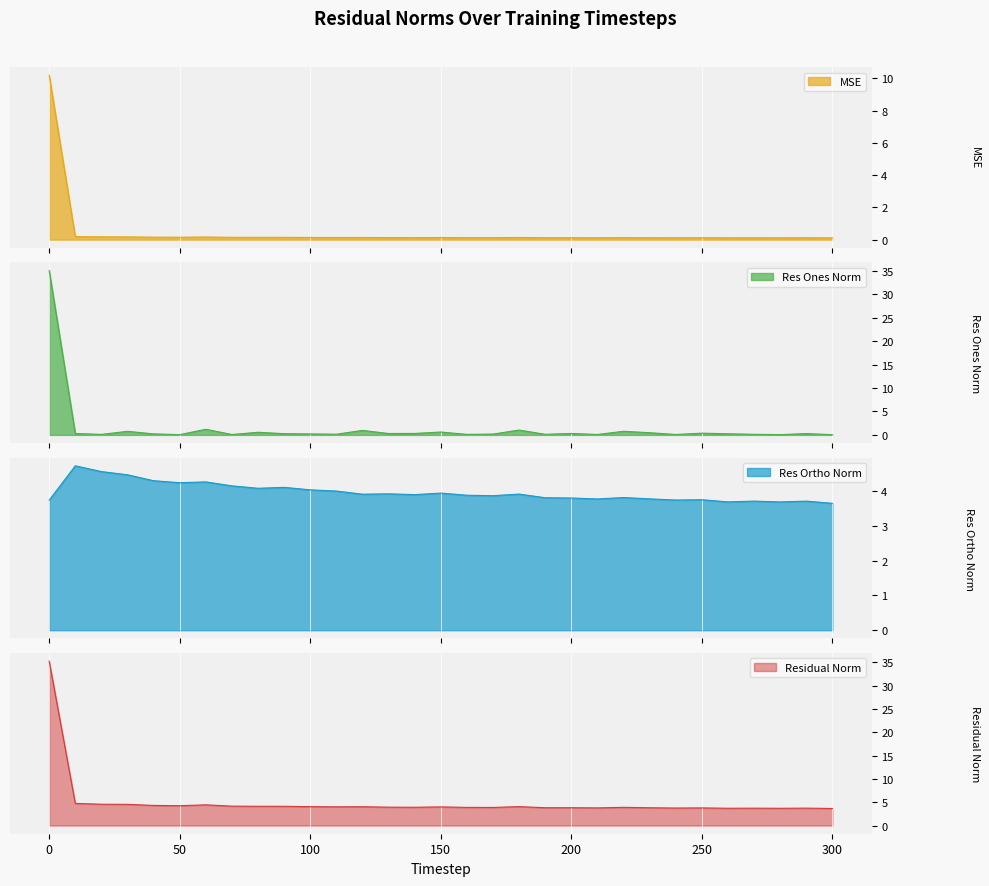

Reading left to right, extract all data points from this chart.

mse: 0=10.2	10=0.2	20=0.2	30=0.2	40=0.2	50=0.1	60=0.2	70=0.1	80=0.1	90=0.1	100=0.1	110=0.1	120=0.1	130=0.1	140=0.1	150=0.1	160=0.1	170=0.1	180=0.1	190=0.1	200=0.1	210=0.1	220=0.1	230=0.1	240=0.1	250=0.1	260=0.1	270=0.1	280=0.1	290=0.1	300=0.1
res_ones_norm: 0=35.1	10=0.3	20=0.1	30=0.8	40=0.2	50=0.1	60=1.2	70=0.1	80=0.6	90=0.3	100=0.2	110=0.2	120=1.0	130=0.3	140=0.3	150=0.6	160=0.1	170=0.2	180=1.0	190=0.1	200=0.3	210=0.1	220=0.8	230=0.5	240=0.1	250=0.4	260=0.2	270=0.1	280=0.1	290=0.3	300=0.1
res_ortho_norm: 0=3.7	10=4.7	20=4.6	30=4.5	40=4.3	50=4.2	60=4.3	70=4.2	80=4.1	90=4.1	100=4.0	110=4.0	120=3.9	130=3.9	140=3.9	150=3.9	160=3.9	170=3.9	180=3.9	190=3.8	200=3.8	210=3.8	220=3.8	230=3.8	240=3.7	250=3.8	260=3.7	270=3.7	280=3.7	290=3.7	300=3.7
residual_norm: 0=35.3	10=4.7	20=4.6	30=4.5	40=4.3	50=4.2	60=4.4	70=4.2	80=4.1	90=4.1	100=4.0	110=4.0	120=4.0	130=3.9	140=3.9	150=4.0	160=3.9	170=3.9	180=4.1	190=3.8	200=3.8	210=3.8	220=3.9	230=3.8	240=3.7	250=3.8	260=3.7	270=3.7	280=3.7	290=3.7	300=3.7